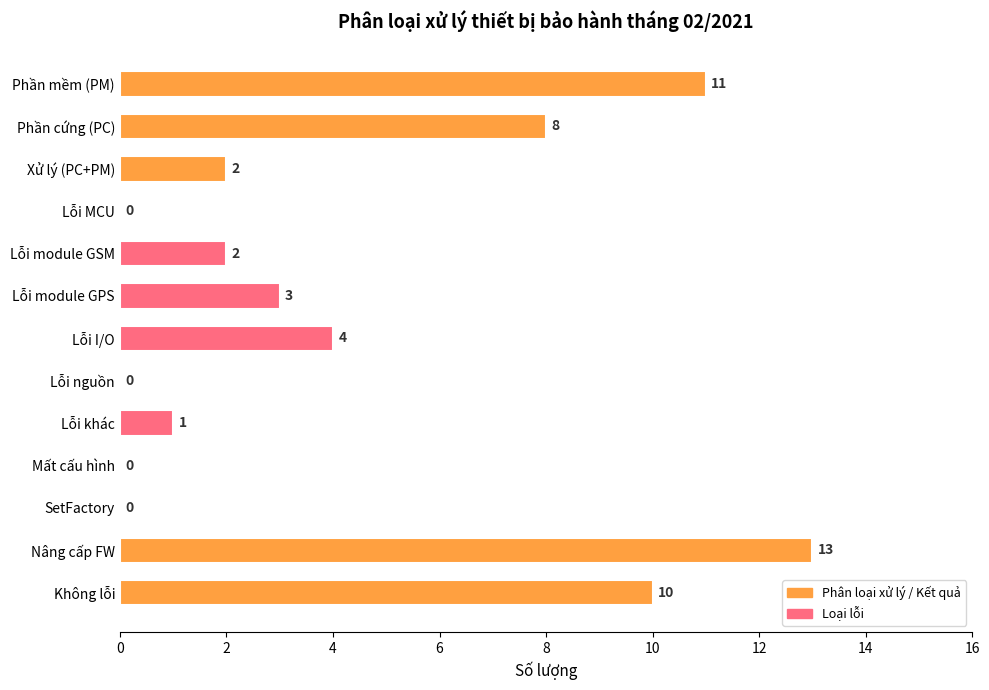

What is the sum of the values at Phần cứng (PC) and Không lỗi?

18